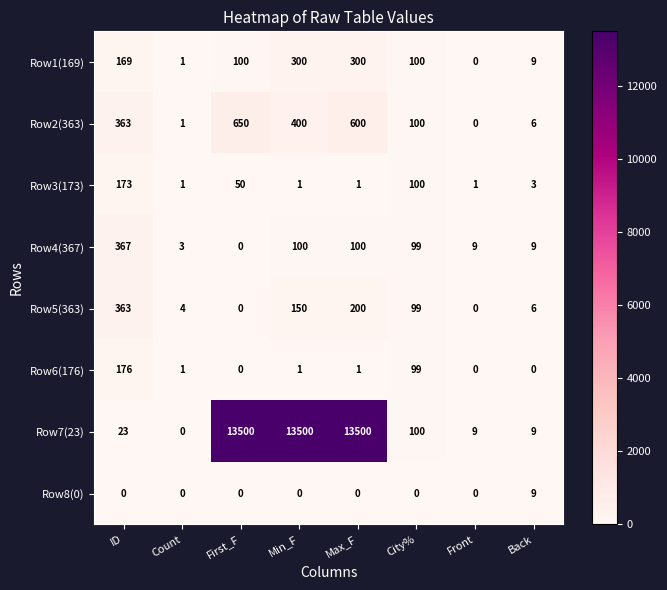

The value of Row8(0) at Count is 0. True or false?

True